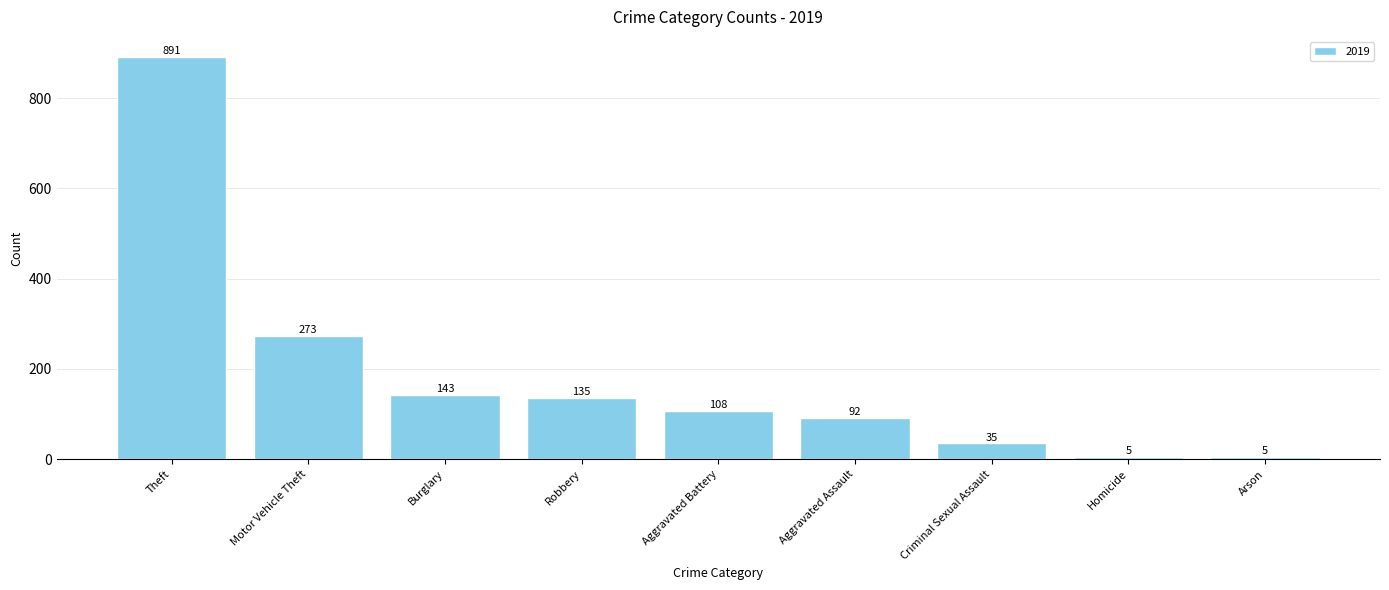

What is the change in value from Burglary to Criminal Sexual Assault?

-108